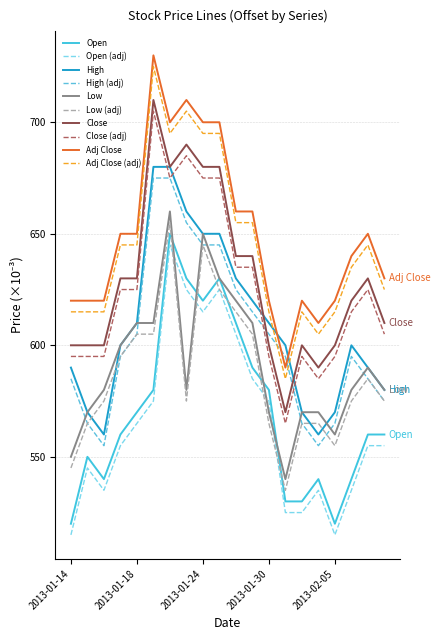

What is the maximum value shown in the chart?

730